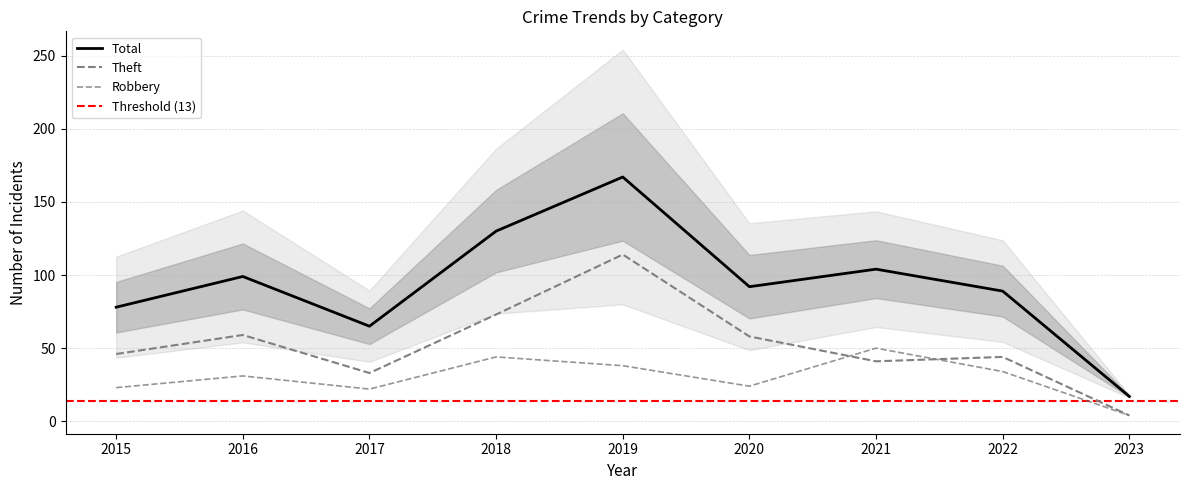

Which series changed the most between 2019 and 2020?

Total